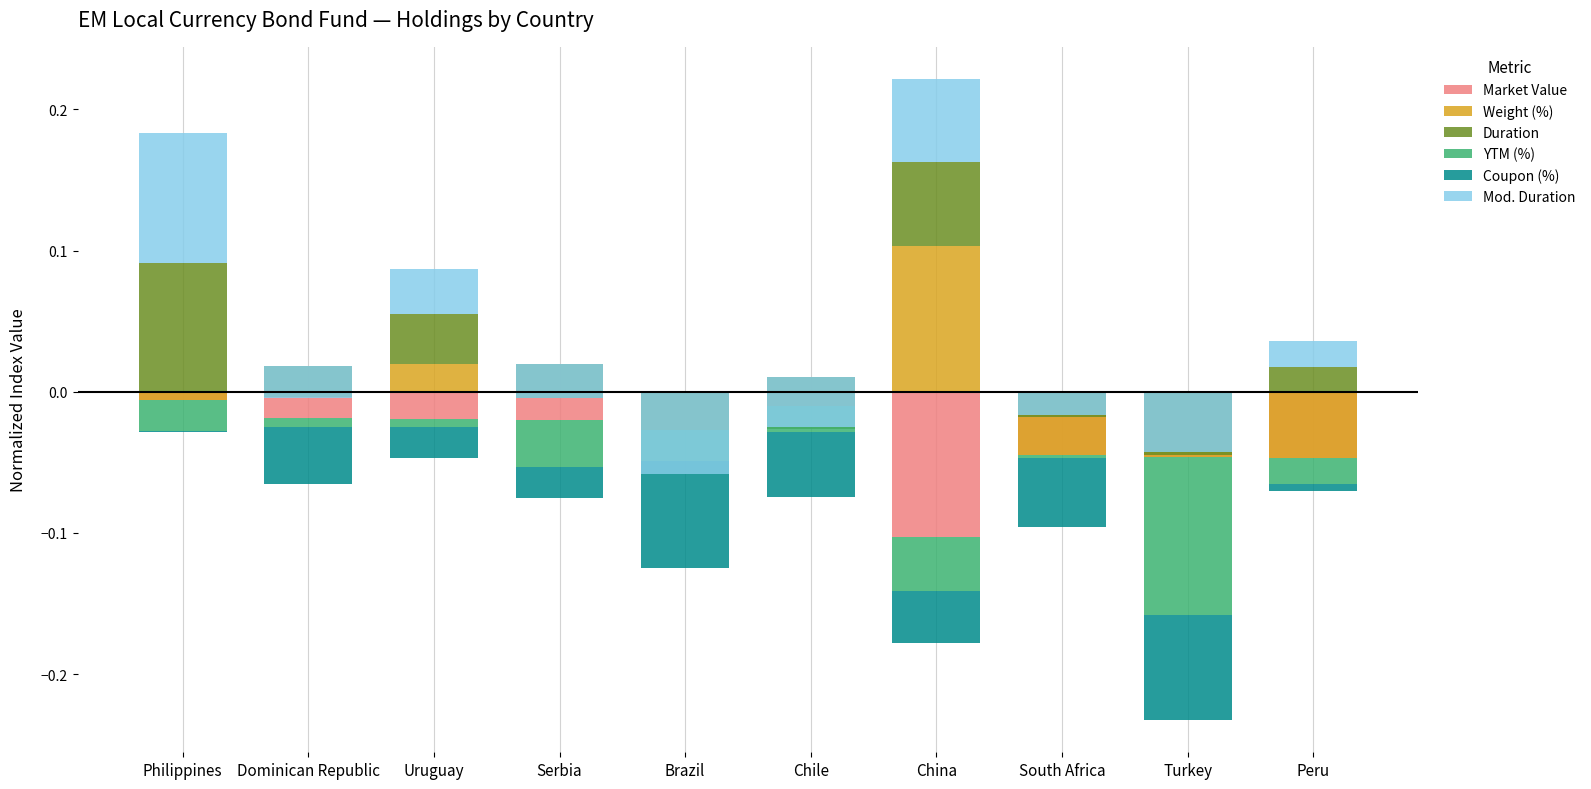

Which category has the highest value across all series?

China